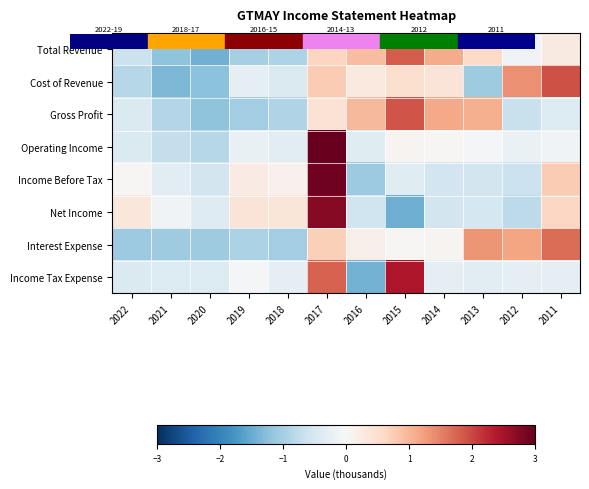

How many distinct data groups are displayed?

8